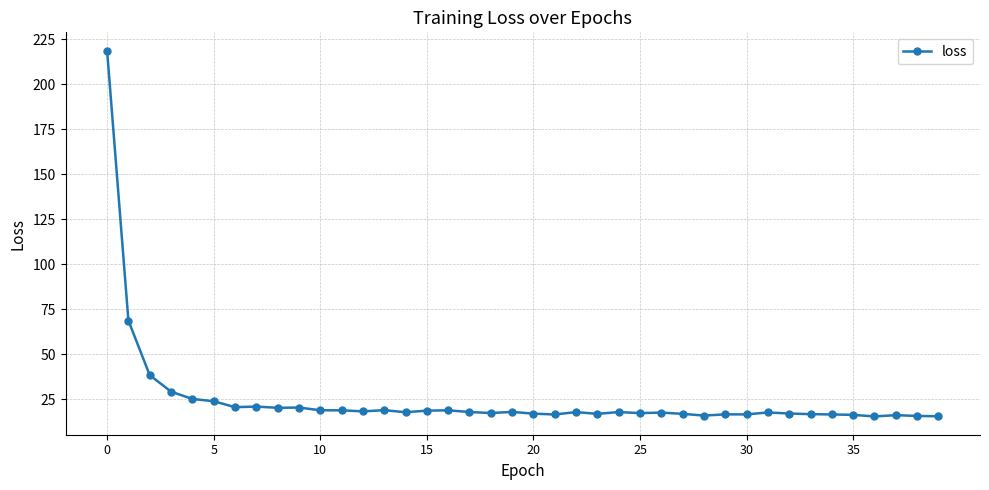

What is the value of the 34th point from the left?

16.6